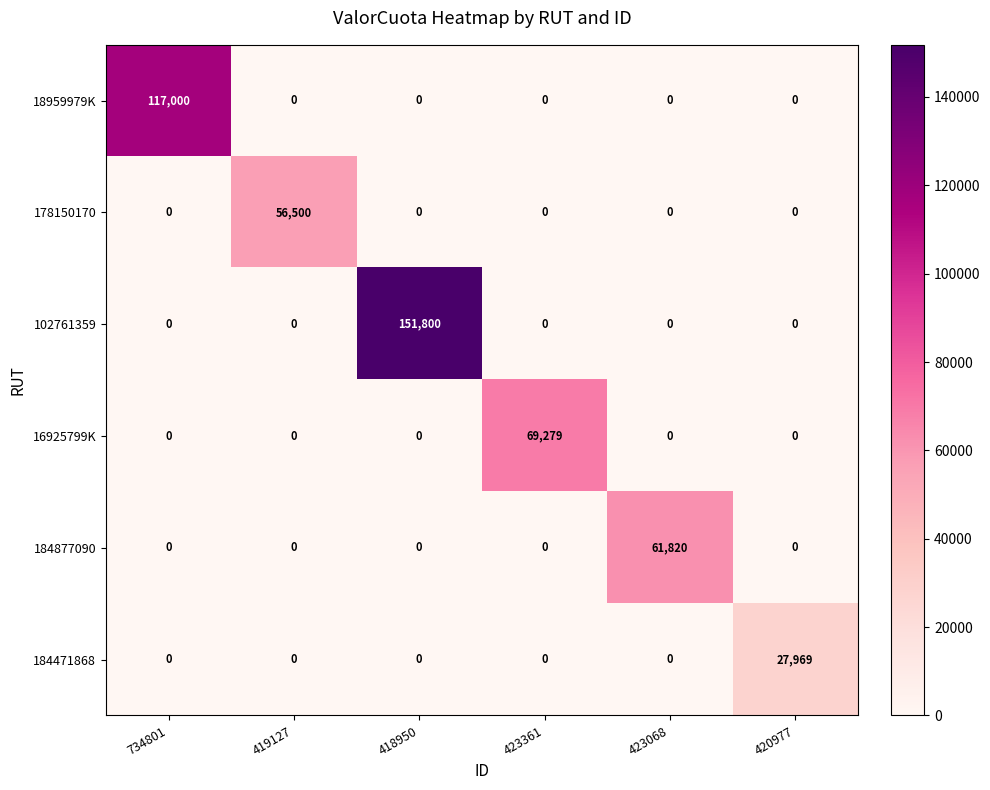

What is the maximum value shown in the chart?

151800